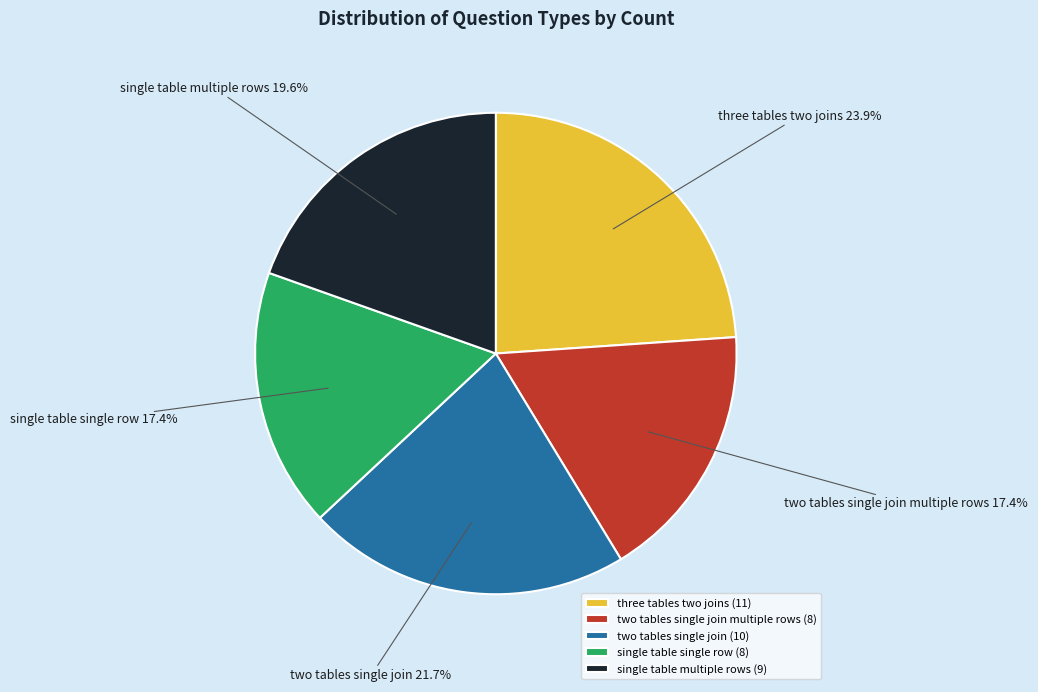

Is there any slice that represents more than half of the pie?

No